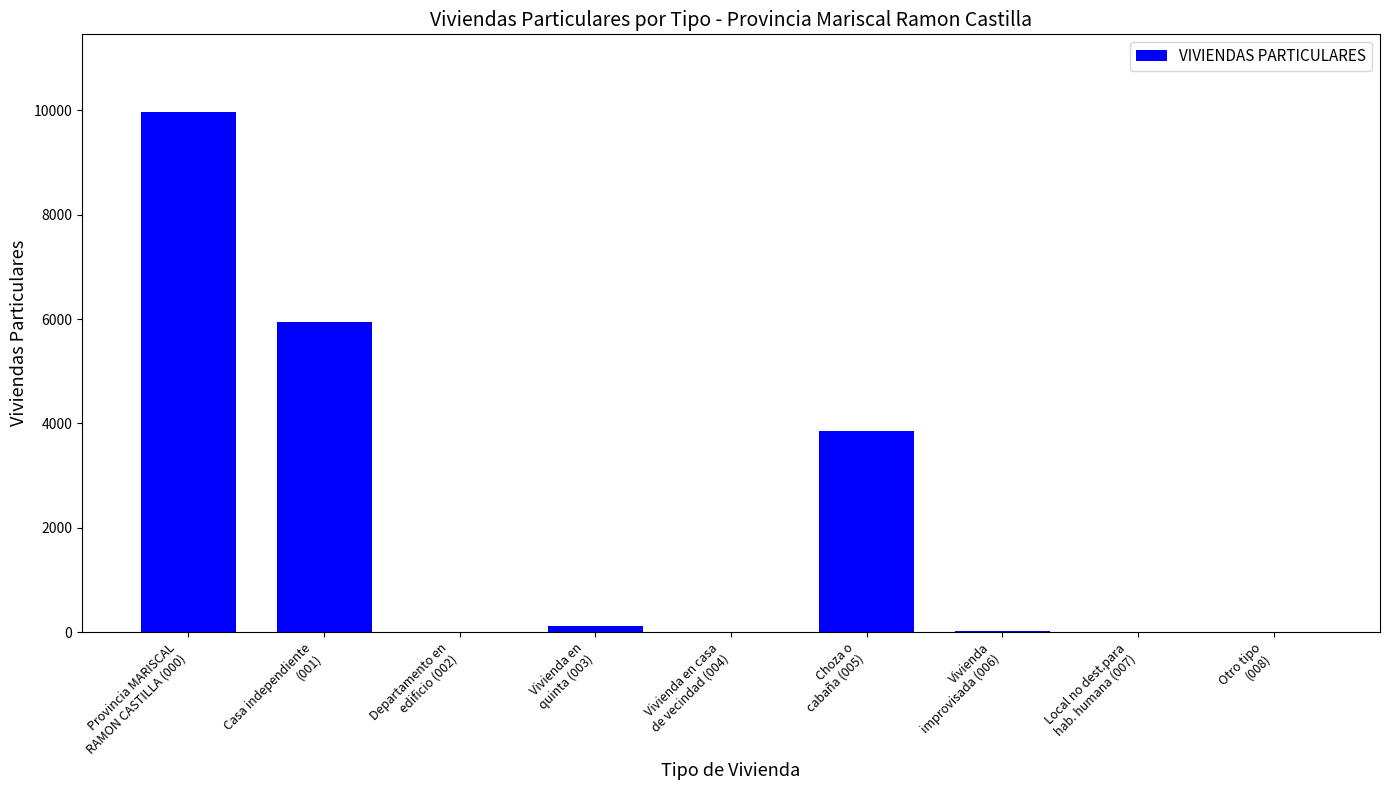

What is the maximum value shown in the chart?

9965